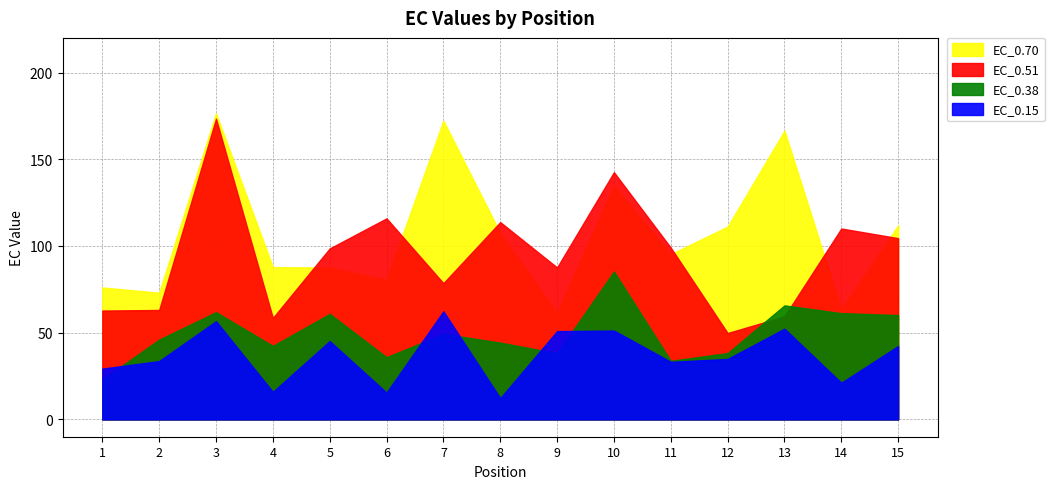

Does the chart have visible grid lines?

Yes